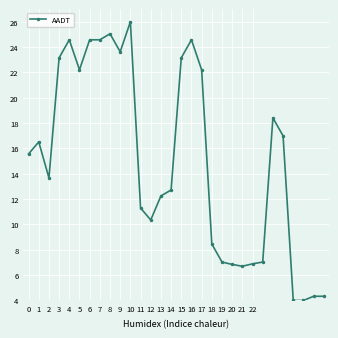

What is the difference between the second highest and minimum values?

21.1